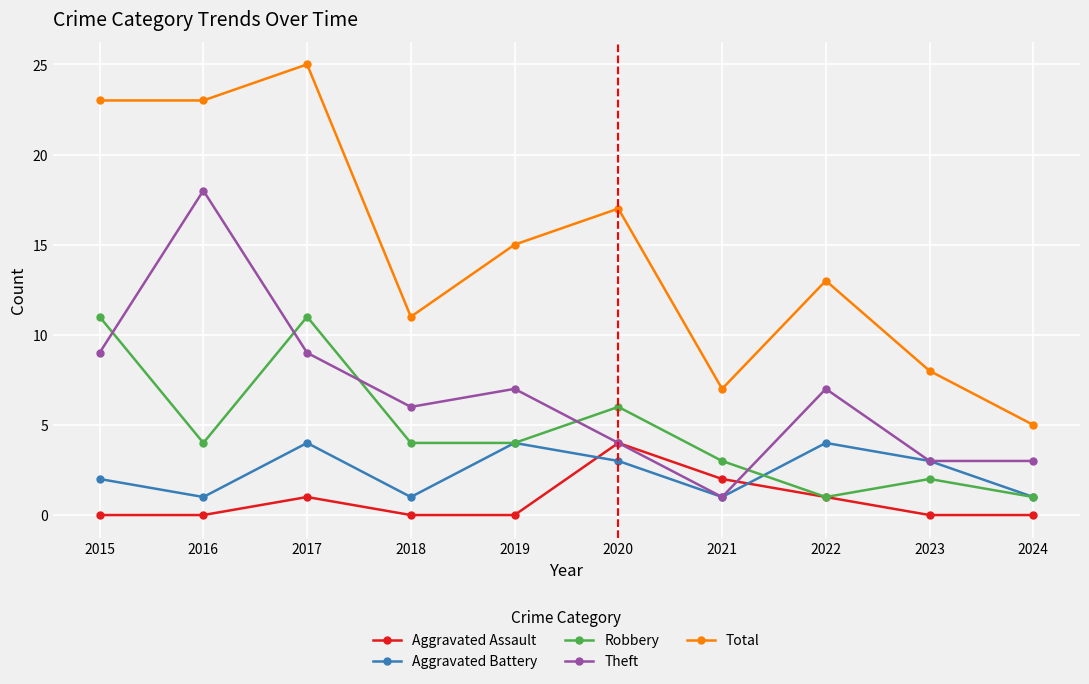

How many interior local peaks does the Robbery series have?

3